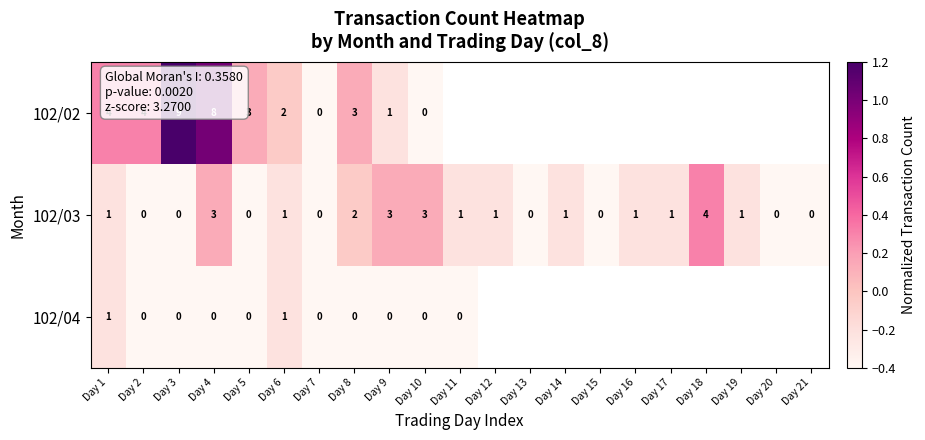

Is the value of 102/04 at Day 5 greater than the value of 102/03 at Day 17?

No